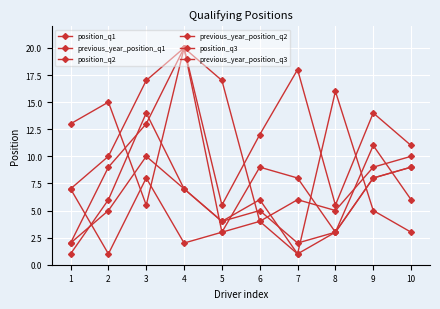

Which series has the widest spread of values?

previous_year_position_q1